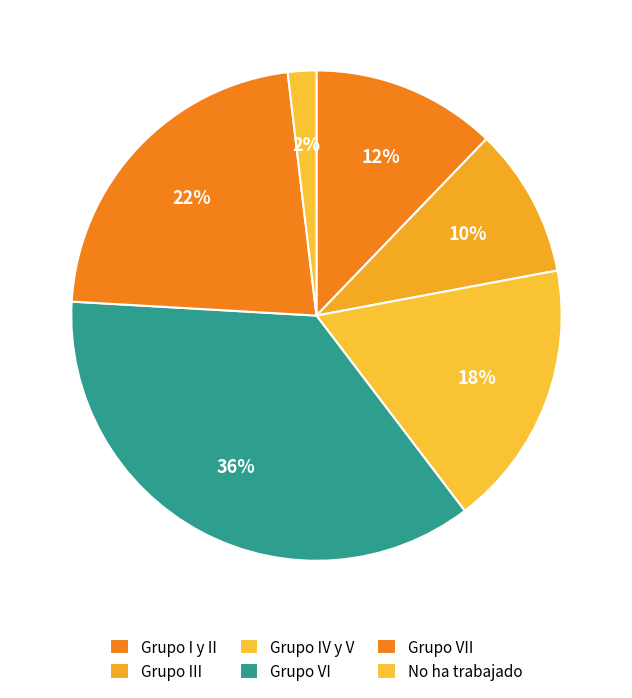

Does any single category account for the majority?

No